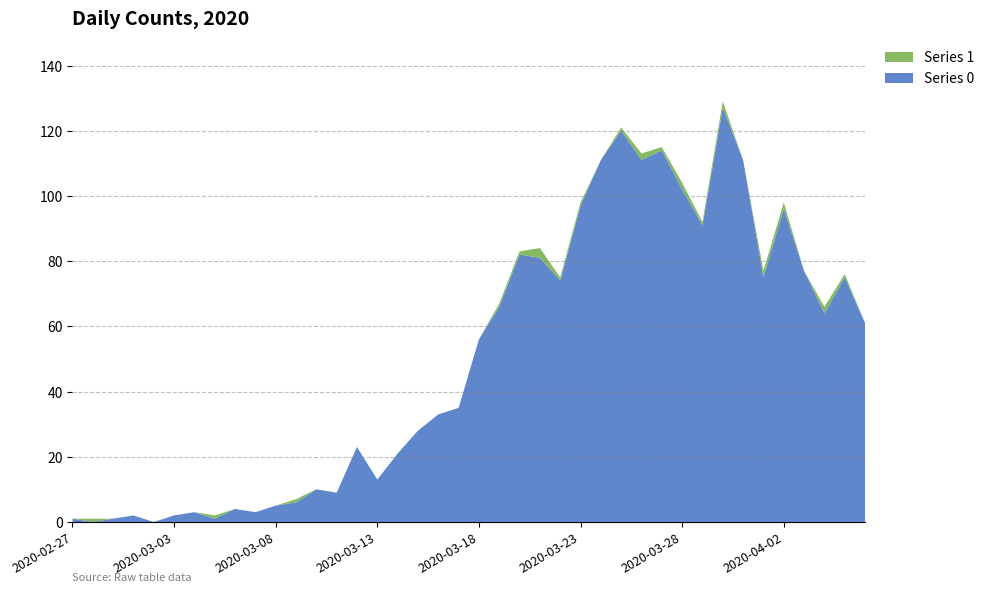

Reading left to right, list all the values displayed in this chart.

Series 0: 2020-02-27=1	2020-02-28=0	2020-02-29=1	2020-03-01=2	2020-03-02=0	2020-03-03=2	2020-03-04=3	2020-03-05=1	2020-03-06=4	2020-03-07=3	2020-03-08=5	2020-03-09=6	2020-03-10=10	2020-03-11=9	2020-03-12=23	2020-03-13=13	2020-03-14=21	2020-03-15=28	2020-03-16=33	2020-03-17=35	2020-03-18=56	2020-03-19=66	2020-03-20=82	2020-03-21=81	2020-03-22=74	2020-03-23=97	2020-03-24=111	2020-03-25=120	2020-03-26=111	2020-03-27=114	2020-03-28=102	2020-03-29=91	2020-03-30=127	2020-03-31=111	2020-04-01=75	2020-04-02=96	2020-04-03=77	2020-04-04=64	2020-04-05=75	2020-04-06=61
Series 1: 2020-02-27=0	2020-02-28=1	2020-02-29=0	2020-03-01=0	2020-03-02=0	2020-03-03=0	2020-03-04=0	2020-03-05=1	2020-03-06=0	2020-03-07=0	2020-03-08=0	2020-03-09=1	2020-03-10=0	2020-03-11=0	2020-03-12=0	2020-03-13=0	2020-03-14=0	2020-03-15=0	2020-03-16=0	2020-03-17=0	2020-03-18=0	2020-03-19=1	2020-03-20=1	2020-03-21=3	2020-03-22=1	2020-03-23=1	2020-03-24=0	2020-03-25=1	2020-03-26=2	2020-03-27=1	2020-03-28=2	2020-03-29=1	2020-03-30=2	2020-03-31=0	2020-04-01=2	2020-04-02=2	2020-04-03=0	2020-04-04=2	2020-04-05=1	2020-04-06=0